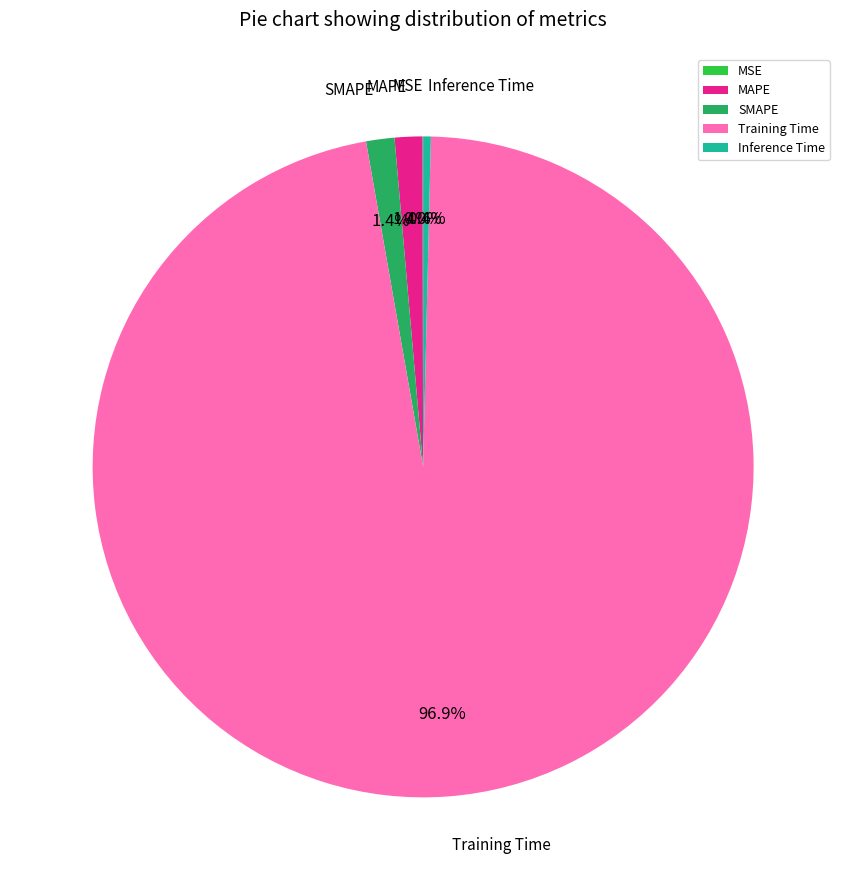

Combined, what portion of the pie is Inference Time and SMAPE?

1.8%